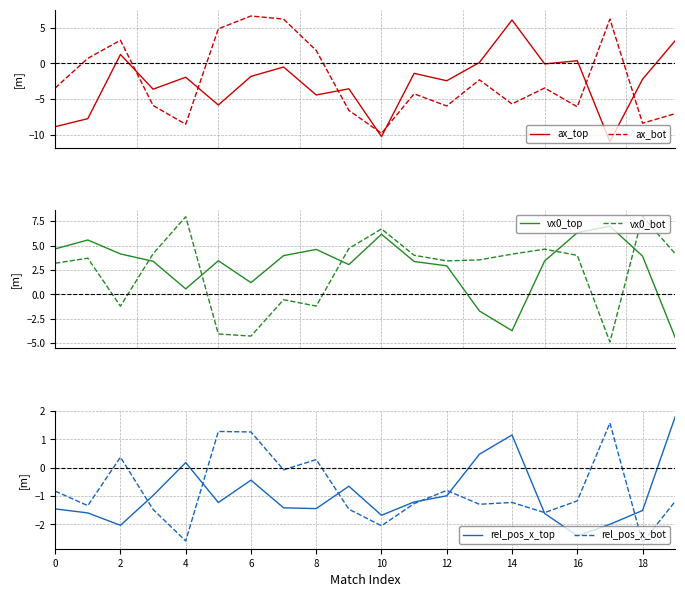

True or false: vx0_top and ax_bot intersect in this chart.

True